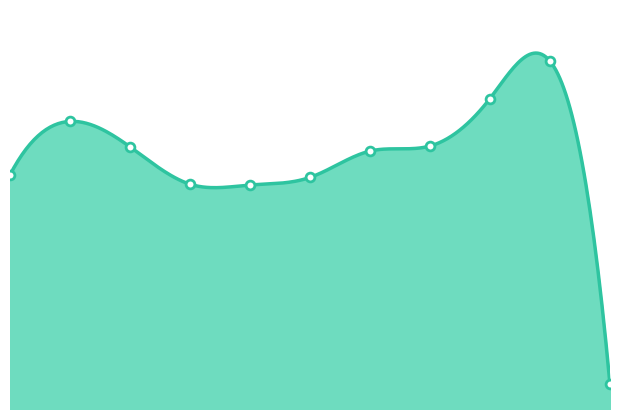

What is the change in value from 2021 to 2022?

+6